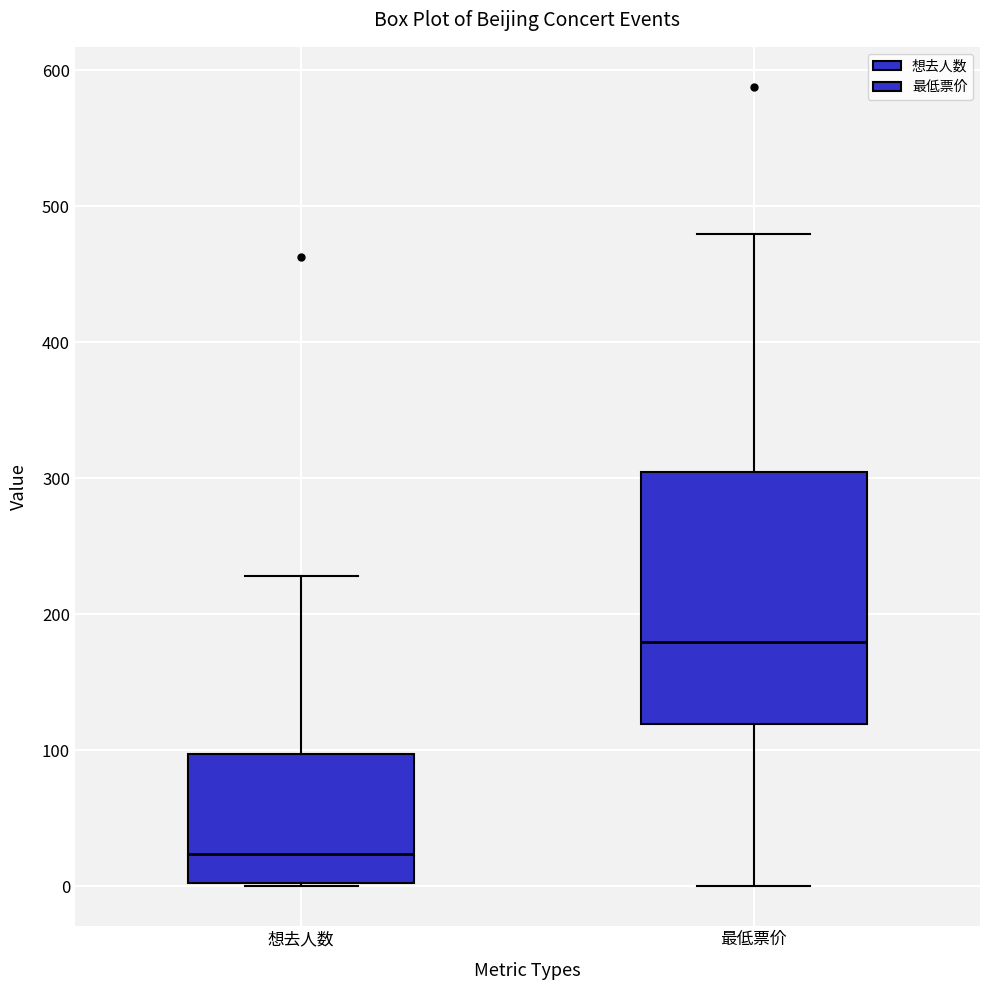

Where does the upper whisker of the box for 想去人数 end on the y-axis? The values are not printed on the chart, so give them approximately, as read against the axis.

230